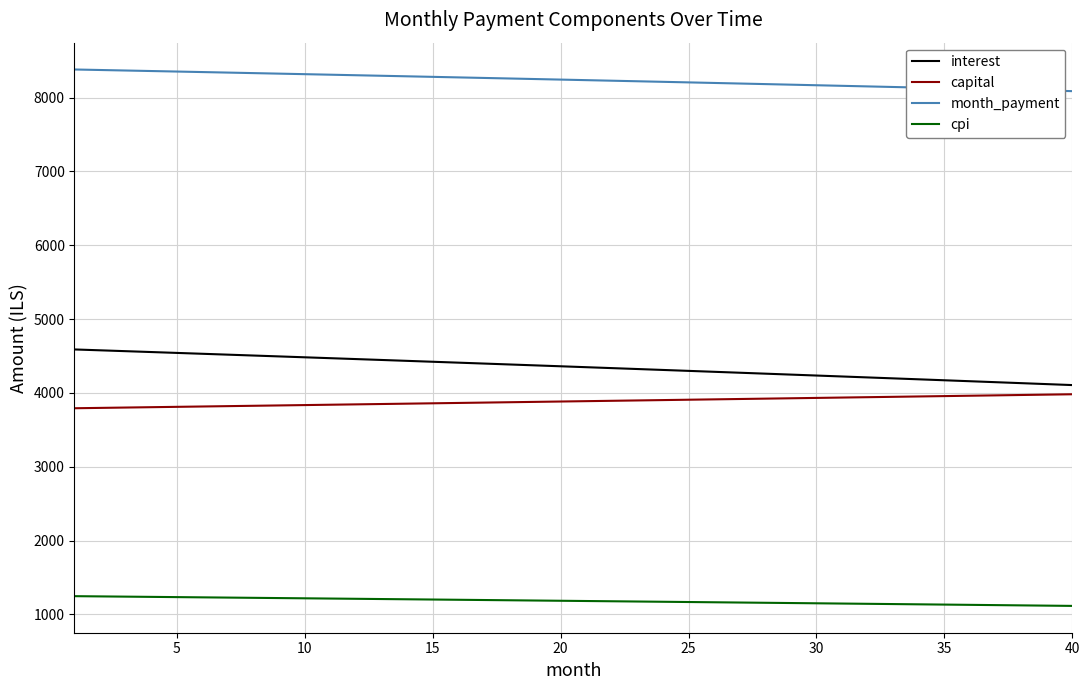

Which series has the largest total across all categories?

month_payment